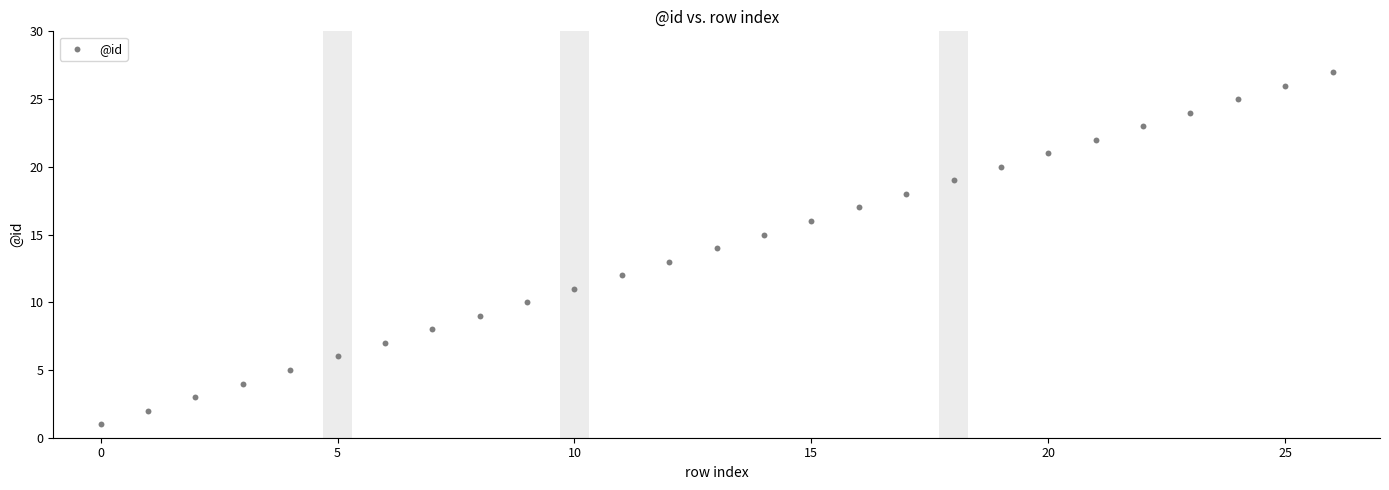

How many points are shown in the scatter plot?

27